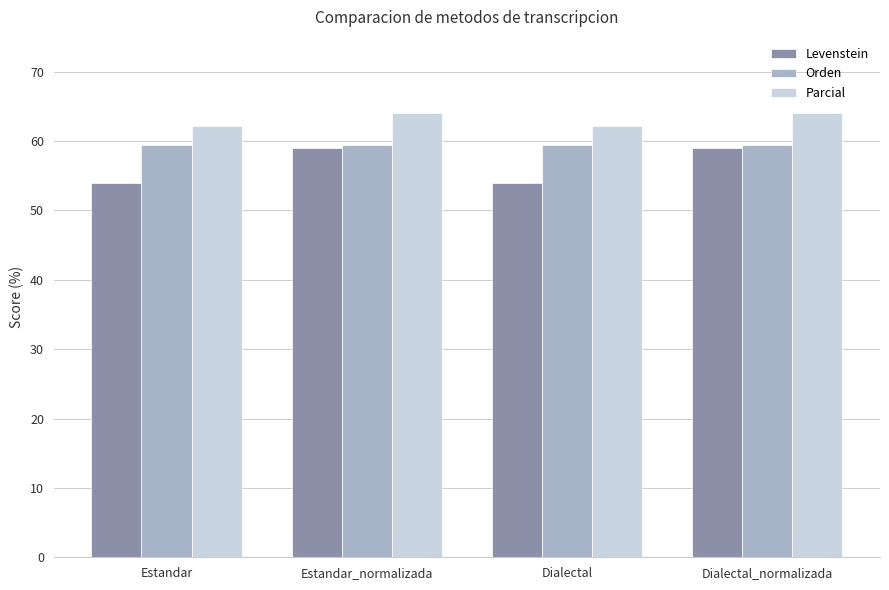

Reading right to left, transcribe all the data shown in this chart.

Levenstein: 59.0	53.9	59.0	53.9
Orden: 59.5	59.5	59.5	59.5
Parcial: 64.1	62.1	64.1	62.1